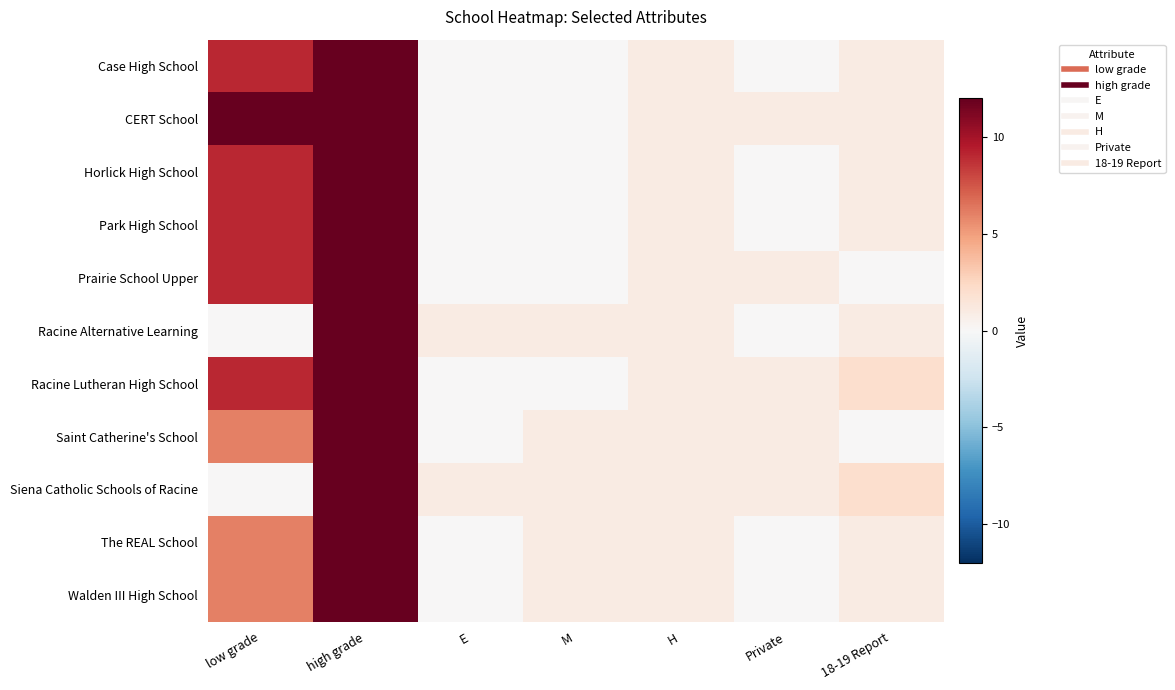

Between high grade and 18-19 Report, which is larger?

high grade